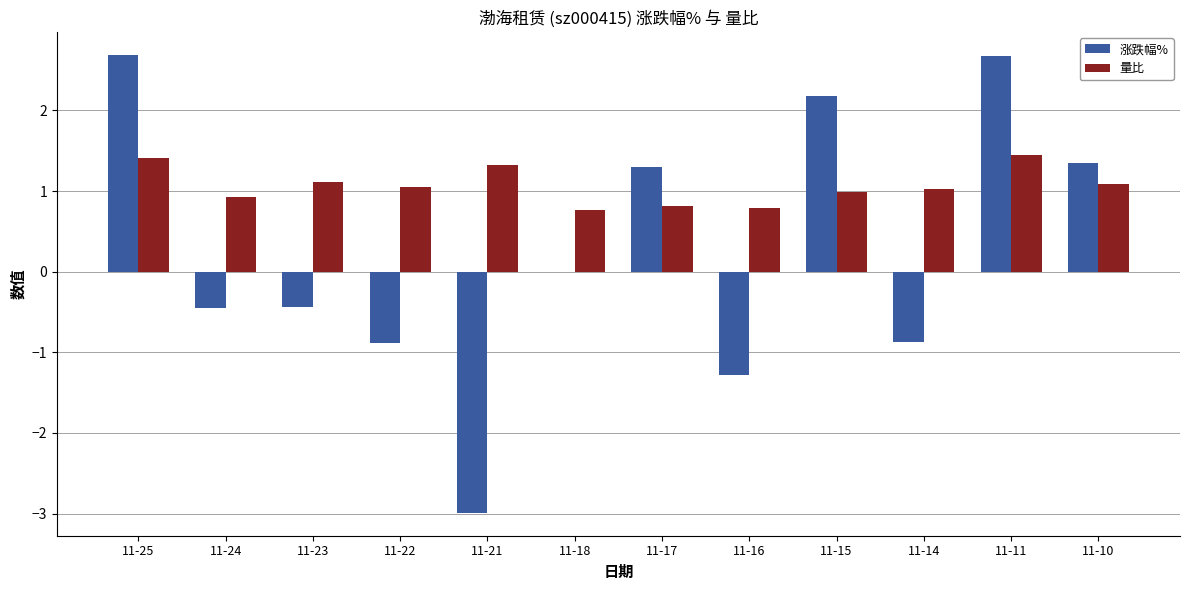

What is the sum of the 量比 values at 11-23 and 11-18?

1.9